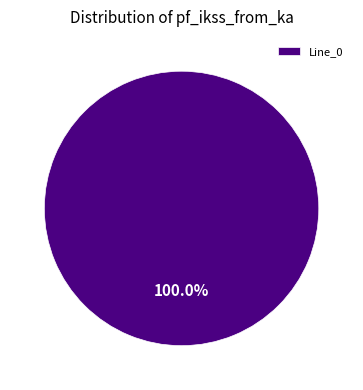

Rank the categories by value from highest to lowest.

Line_0